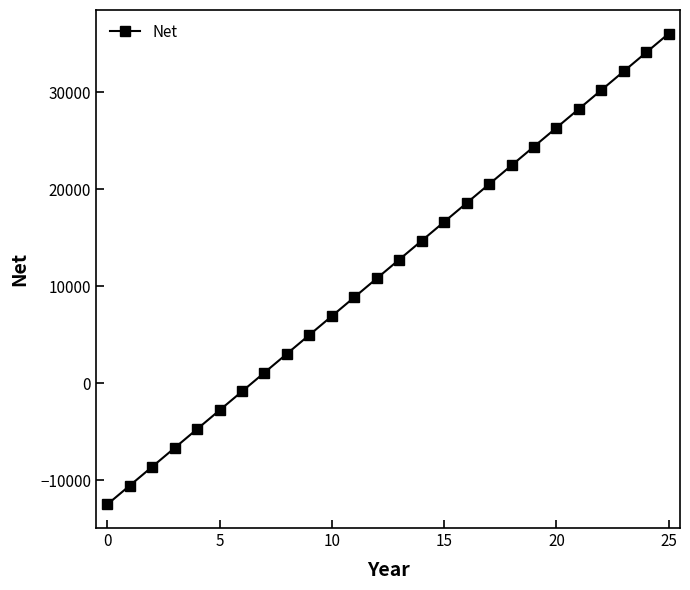

What is the smallest value displayed?

-12477.0